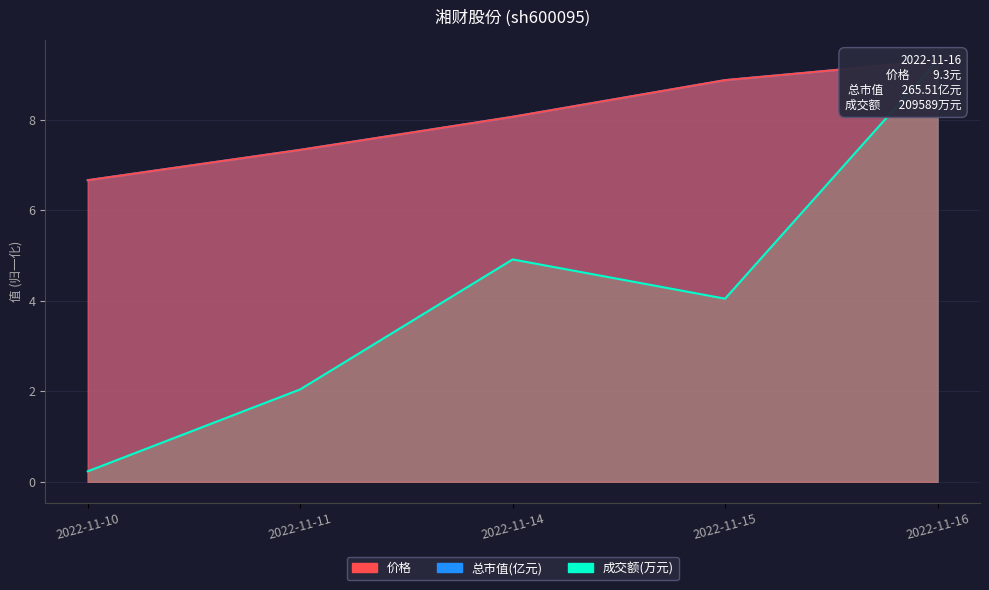

What is the difference between the maximum and minimum values in the 成交额(万元) series?

9.1